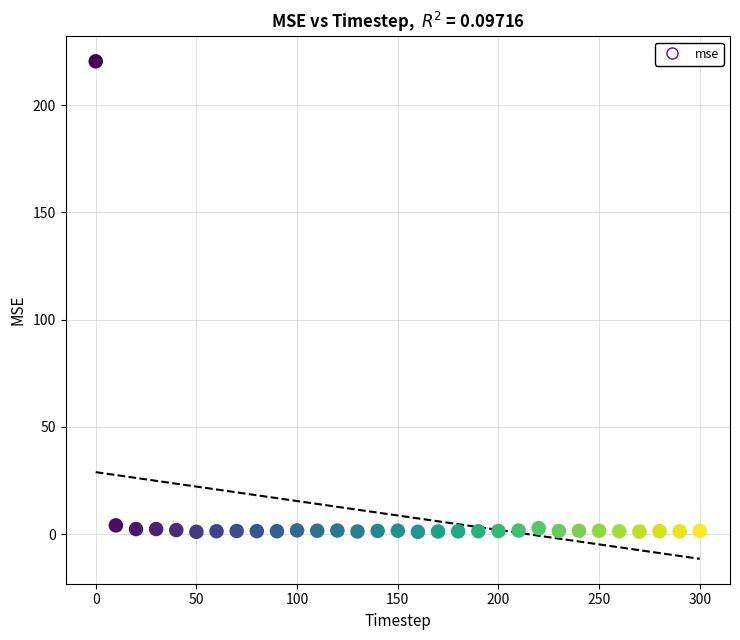

What is the range of X values (max minus min)?

300.0